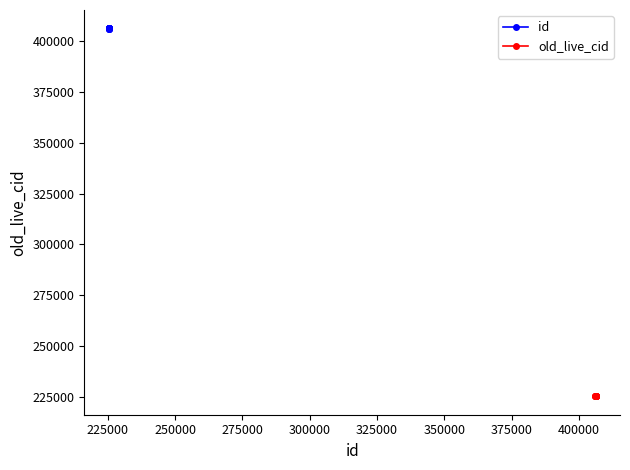

True or false: old_live_cid and id intersect in this chart.

False